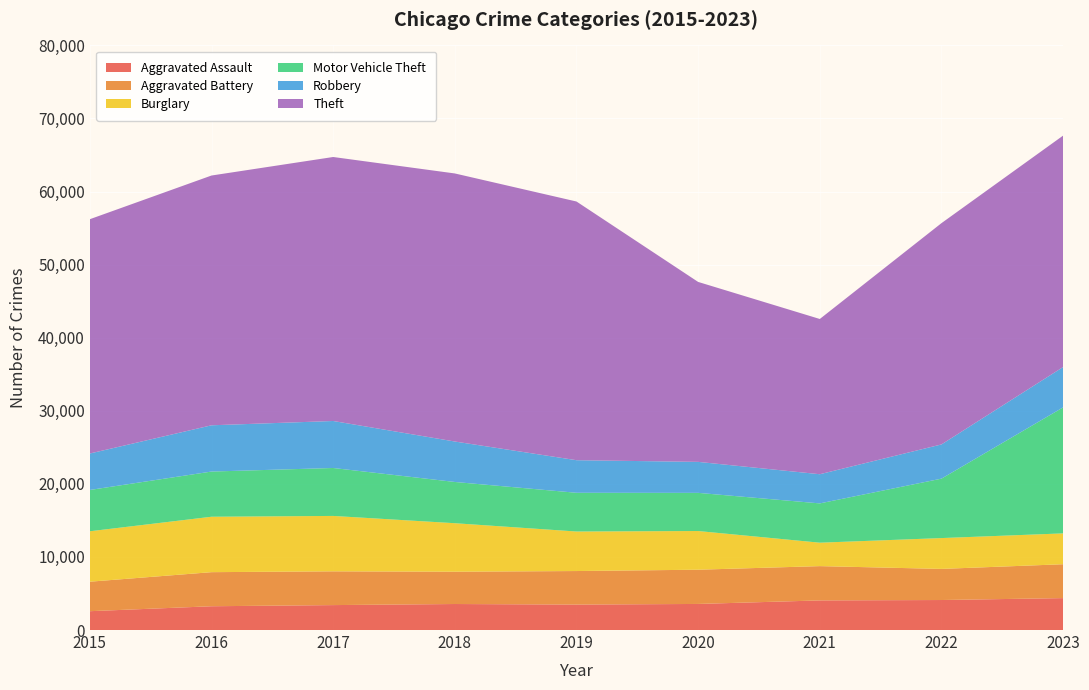

Reading left to right, extract all data points from this chart.

Aggravated Assault: 2015=2578	2016=3255	2017=3412	2018=3560	2019=3483	2020=3569	2021=4053	2022=4107	2023=4369
Aggravated Battery: 2015=4036	2016=4663	2017=4620	2018=4421	2019=4589	2020=4685	2021=4692	2022=4257	2023=4635
Burglary: 2015=6901	2016=7585	2017=7582	2018=6636	2019=5409	2020=5294	2021=3207	2022=4220	2023=4221
Motor Vehicle Theft: 2015=5651	2016=6184	2017=6560	2018=5644	2019=5300	2020=5222	2021=5376	2022=8132	2023=17244
Robbery: 2015=4991	2016=6330	2017=6431	2018=5536	2019=4459	2020=4241	2021=3992	2022=4682	2023=5521
Theft: 2015=32061	2016=34179	2017=36126	2018=36682	2019=35400	2020=24623	2021=21244	2022=30281	2023=31670